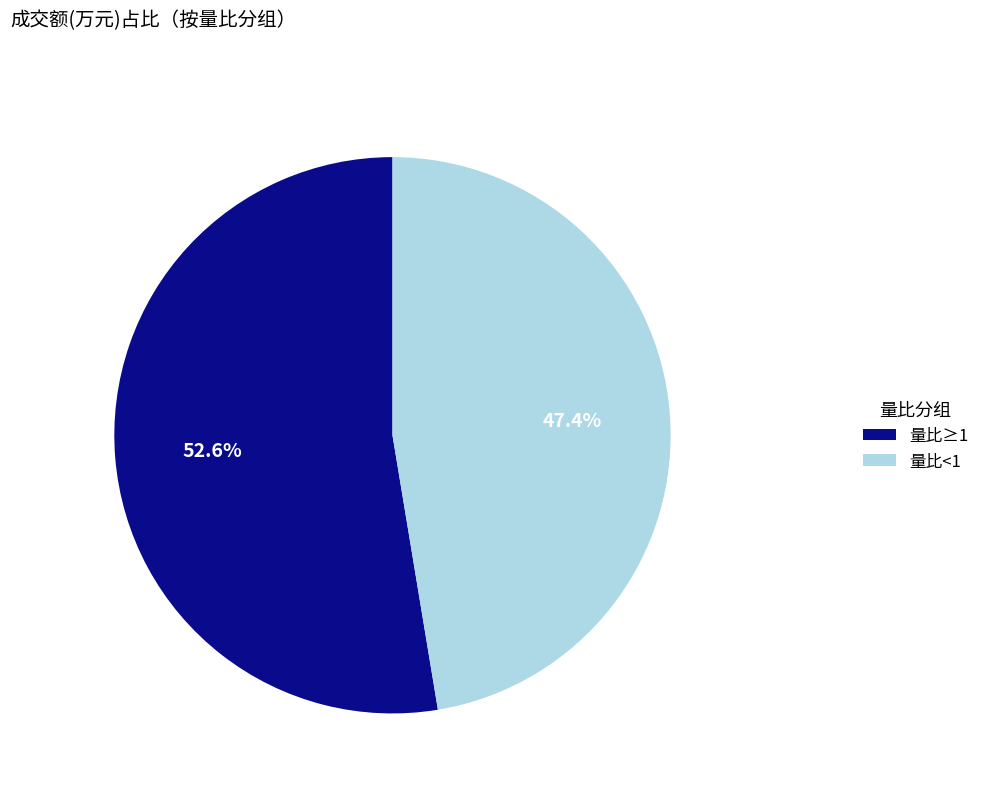

Is there any slice that represents more than half of the pie?

Yes